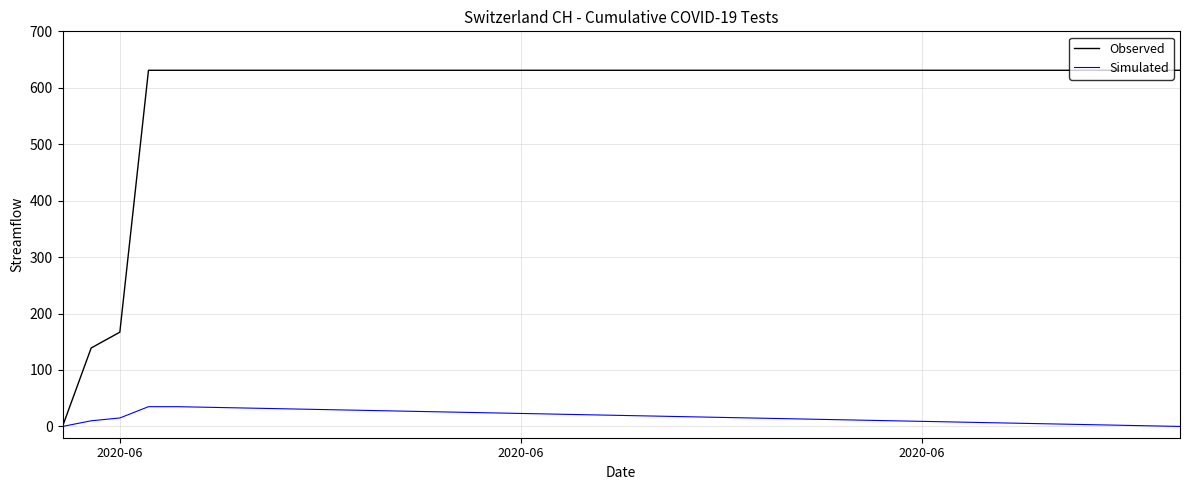

Which series has the largest total across all categories?

Observed